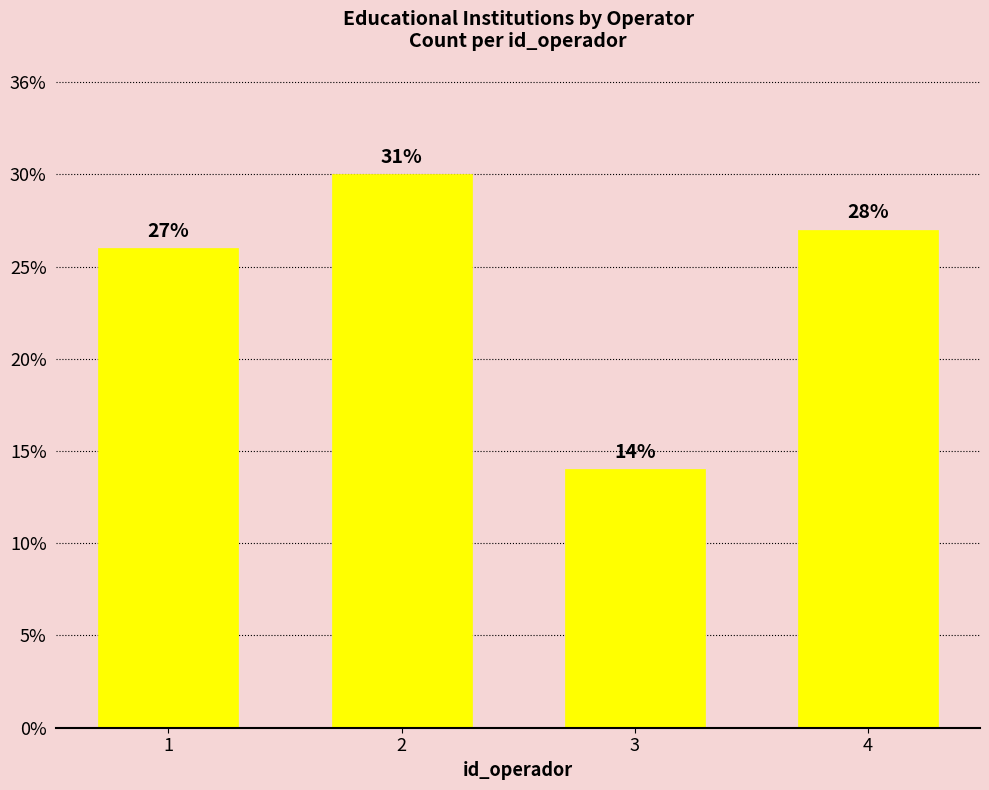

Reading left to right, list all the values displayed in this chart.

26	30	14	27